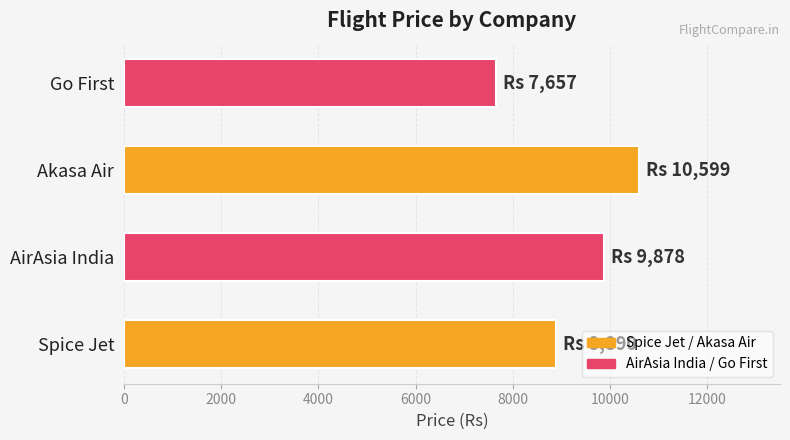

What is the difference between the second highest and minimum values?

2221